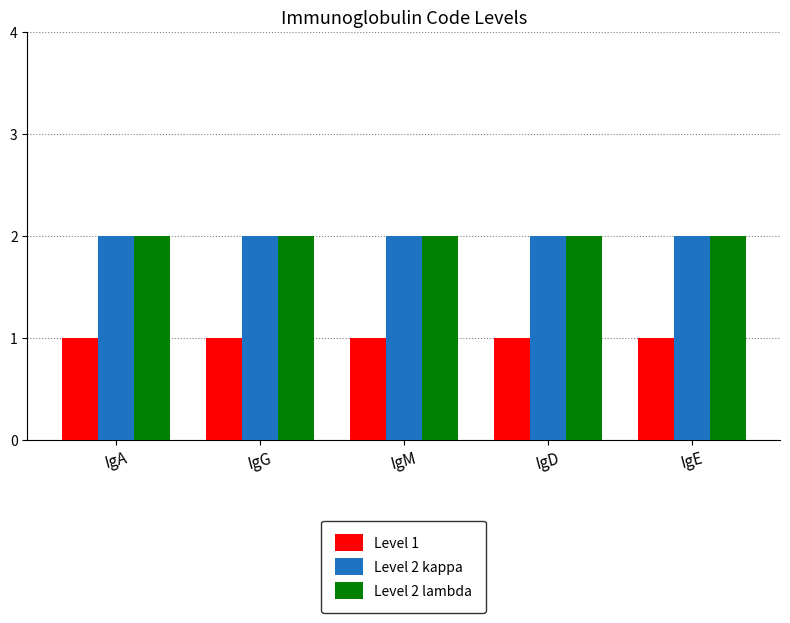

What are all the series names shown in the legend?

Level 1, Level 2 kappa, Level 2 lambda